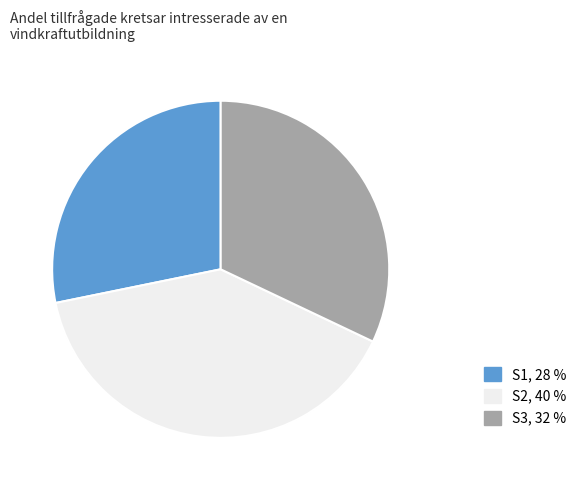

True or false: S2 accounts for 50% of the total.

False